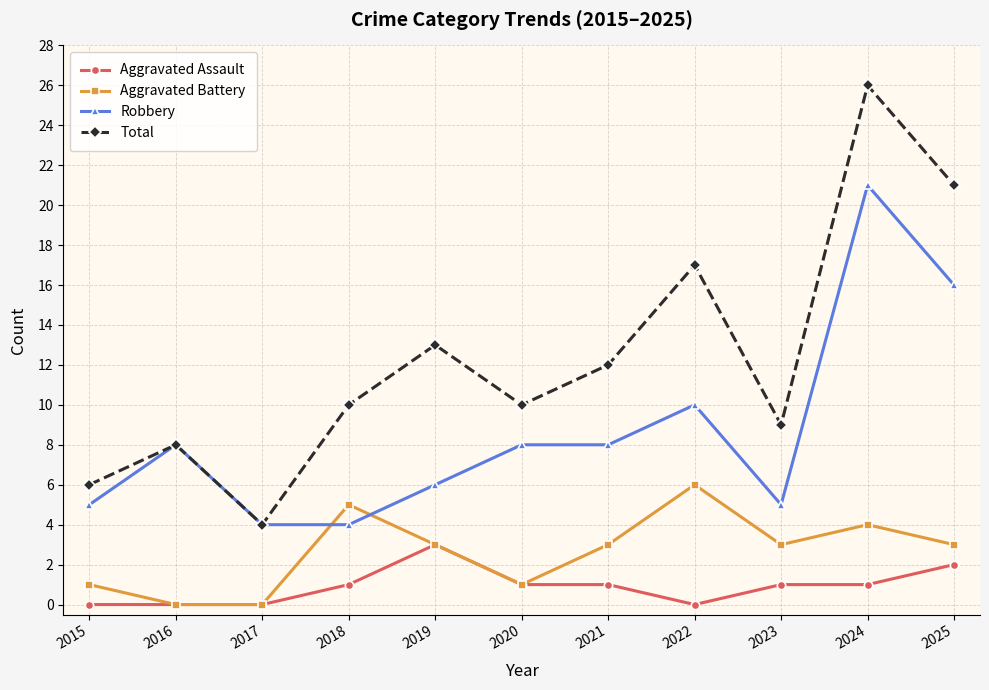

List the series in order of their overall mean, highest first.

Total, Robbery, Aggravated Battery, Aggravated Assault